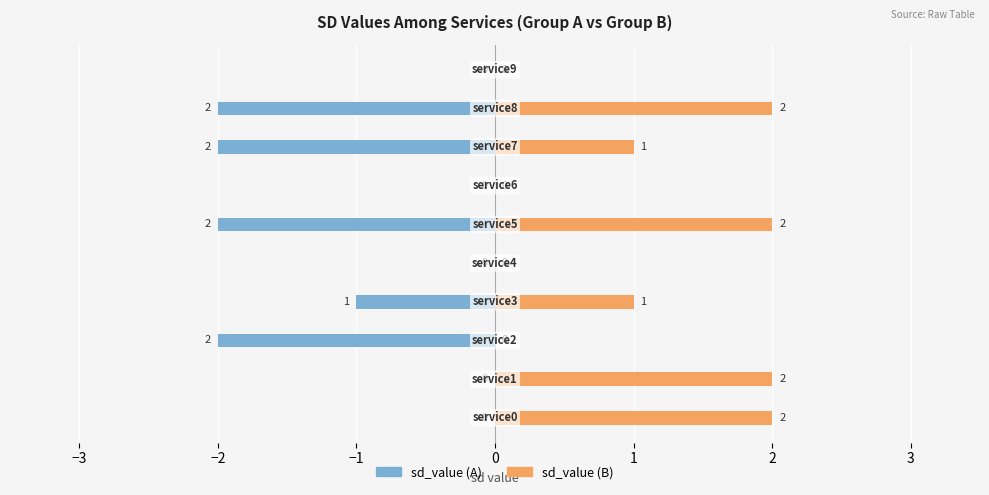

Between −3 and −1, which is larger?

−3